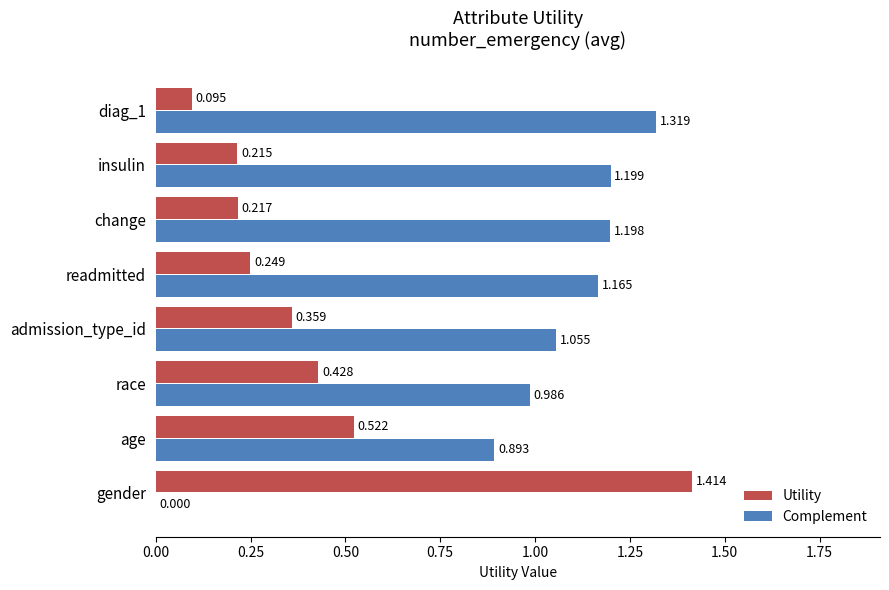

Is the value of Utility at age greater than the value of Complement at diag_1?

No